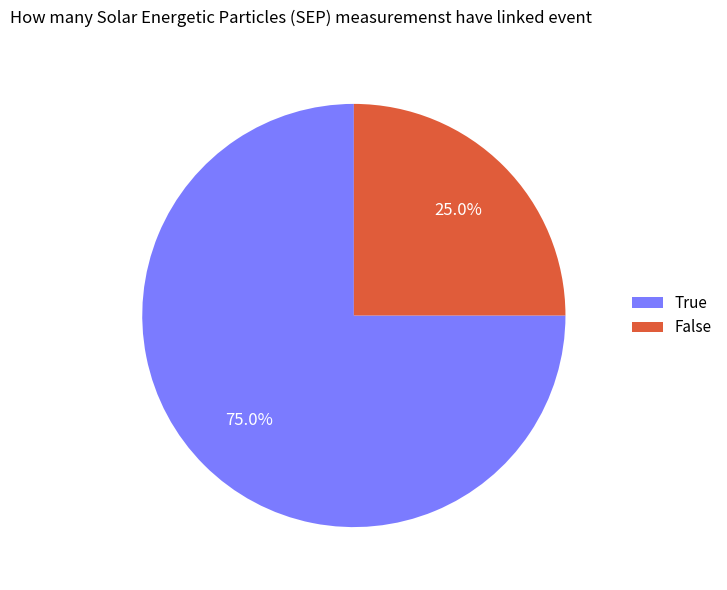

Does any single category account for the majority?

Yes